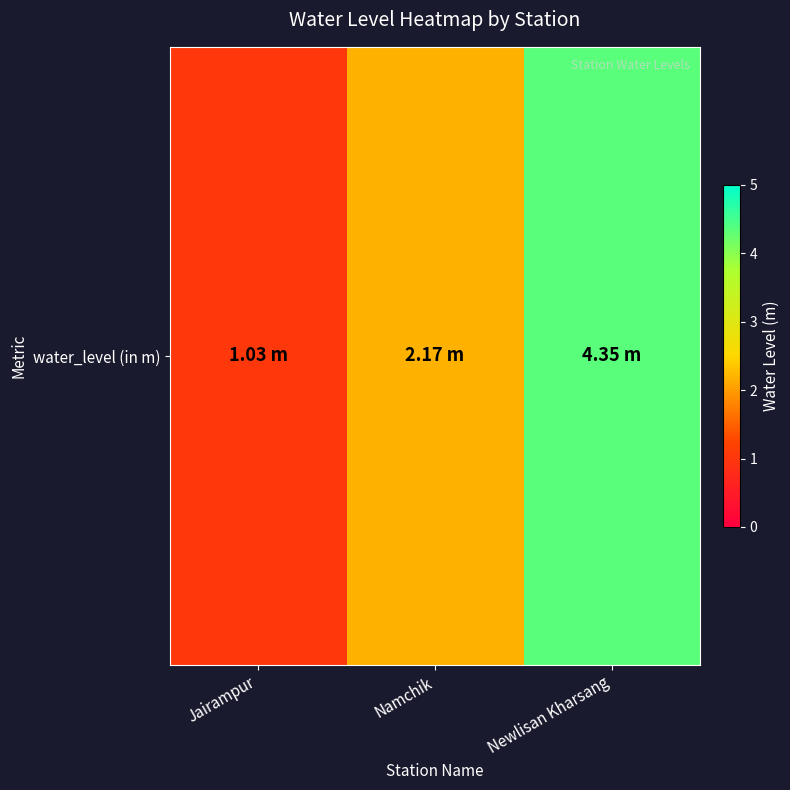

Reading left to right, what are all the values shown in this chart?

1.0	2.2	4.3